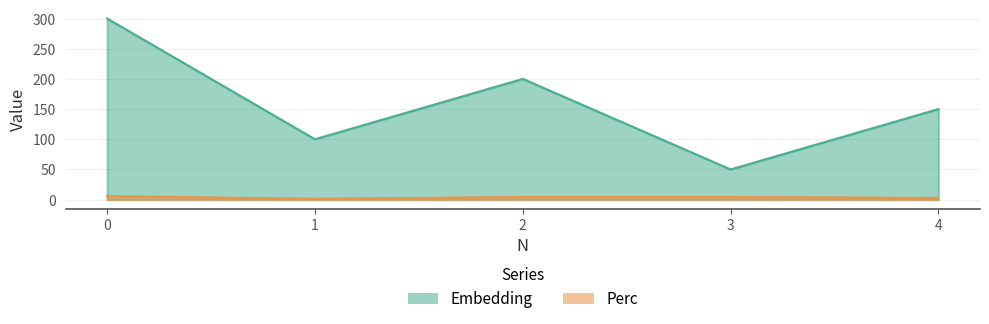

Which has a higher value, 1 or 4?

4